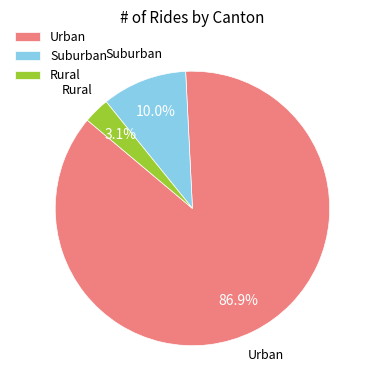

What is the largest slice in the pie chart?

Urban